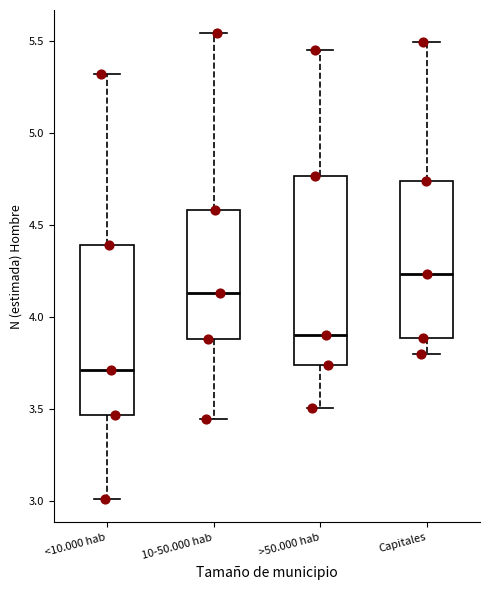

Which box's median line is the lowest?

<10.000 hab